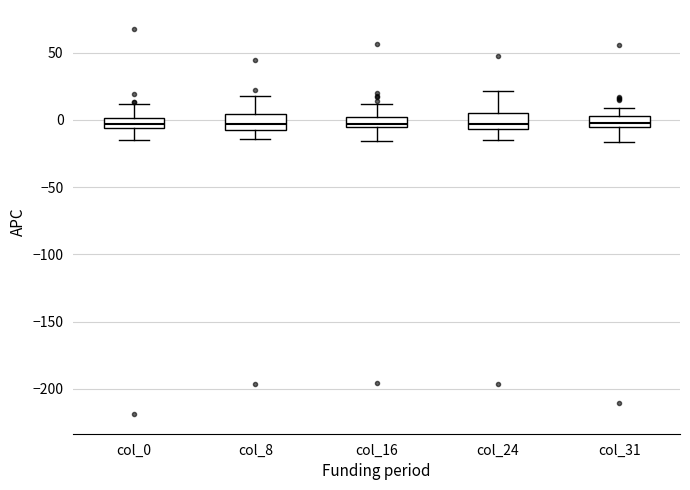

Where is the lower edge of the box for col_16 on the y-axis? The values are not printed on the chart, so give them approximately, as read against the axis.

-5